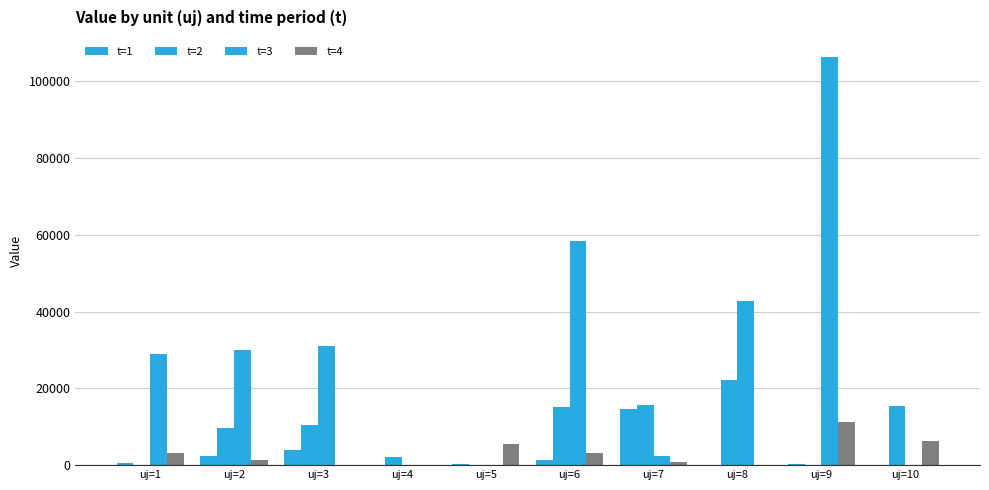

What is the sum of all t=4 values?

31515.6